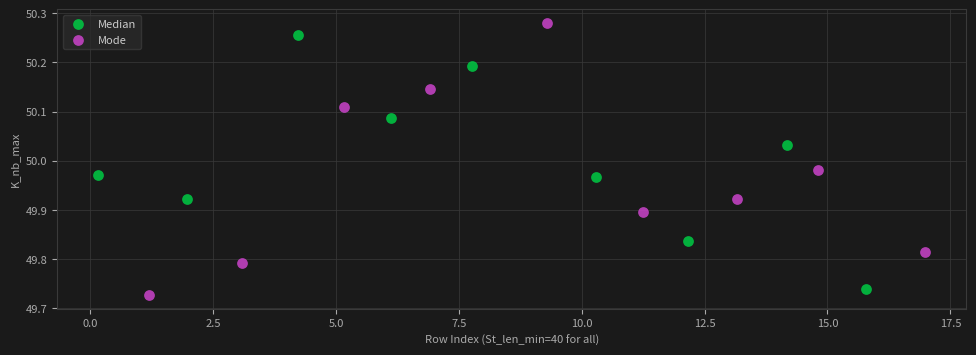

What are all the series names shown in the legend?

Median, Mode